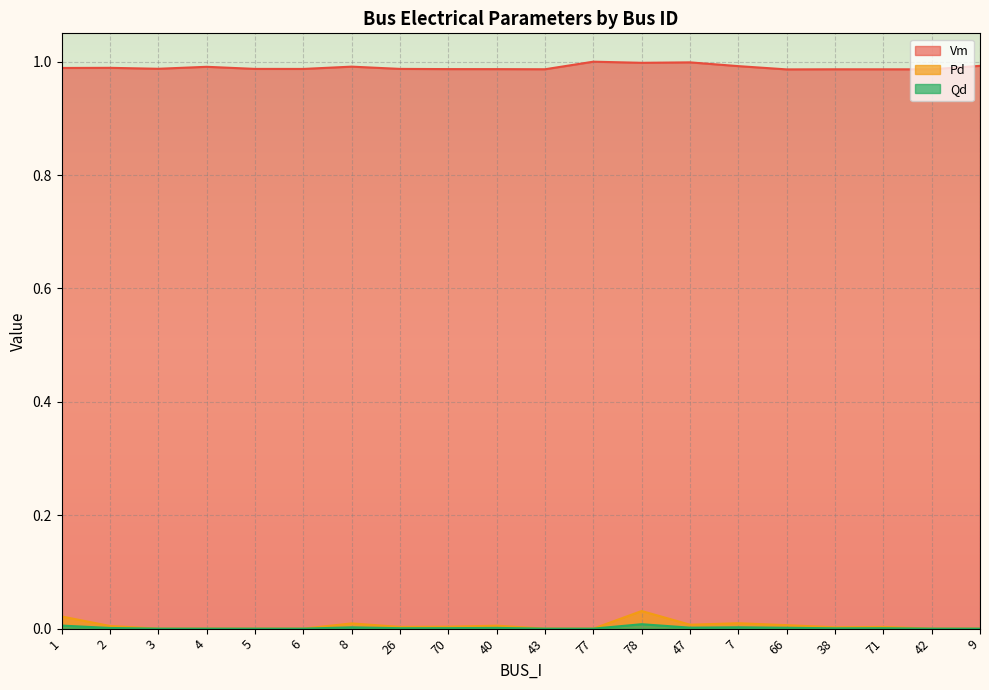

At 47, list the series in order from smallest to largest.

Qd, Pd, Vm